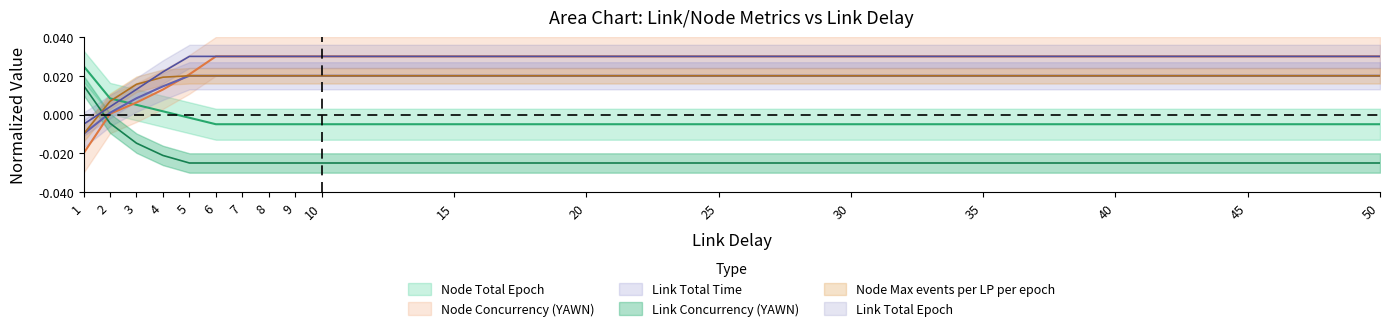

Is it true that Link Total Time equals 0.0 at 5?

False